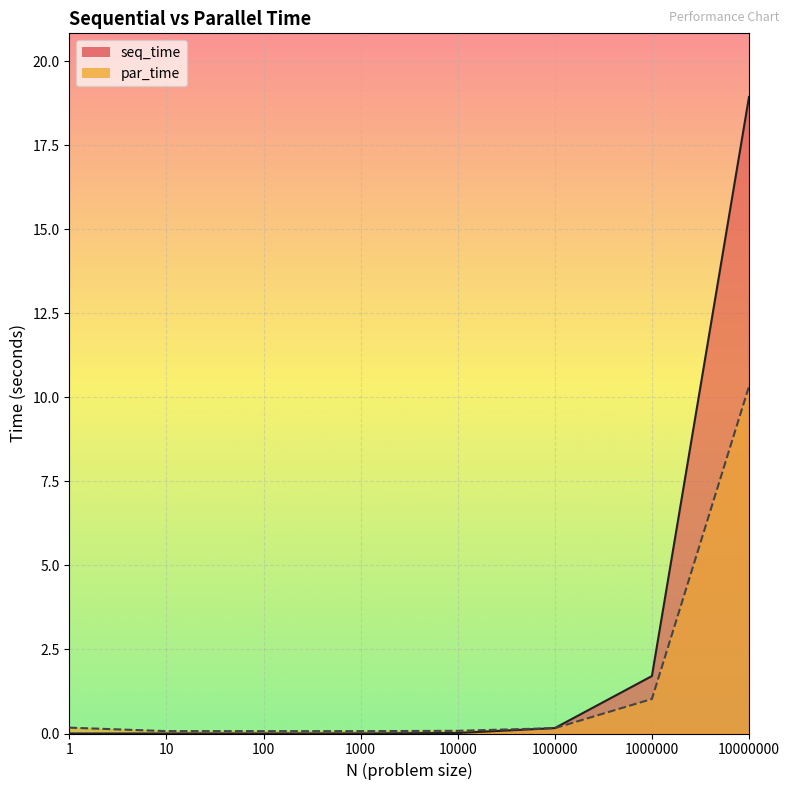

What is the greatest value displayed?

18.9